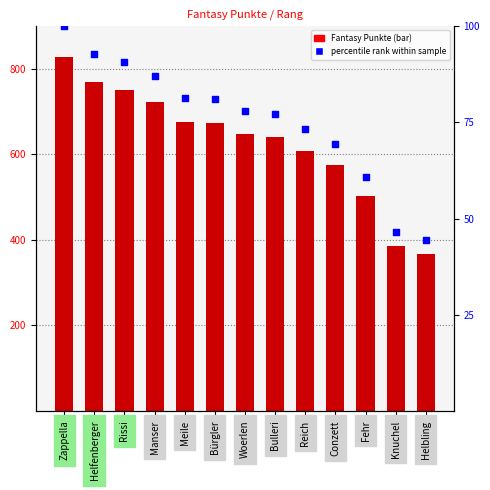

Is the value of percentile rank at Zappella greater than the value of Fantasy Punkte at Helbling?

No